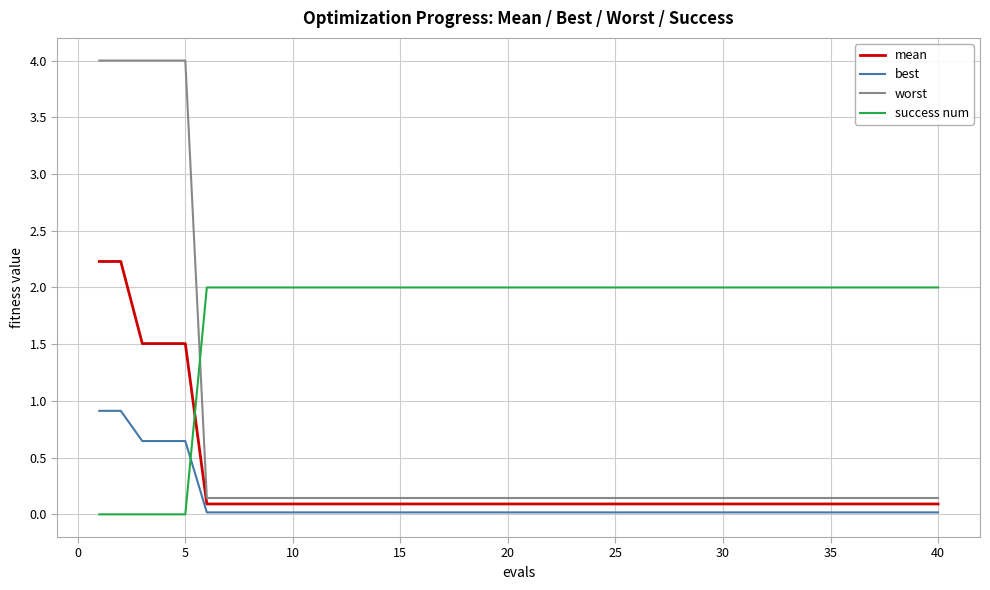

Which series has the largest total across all categories?

success num